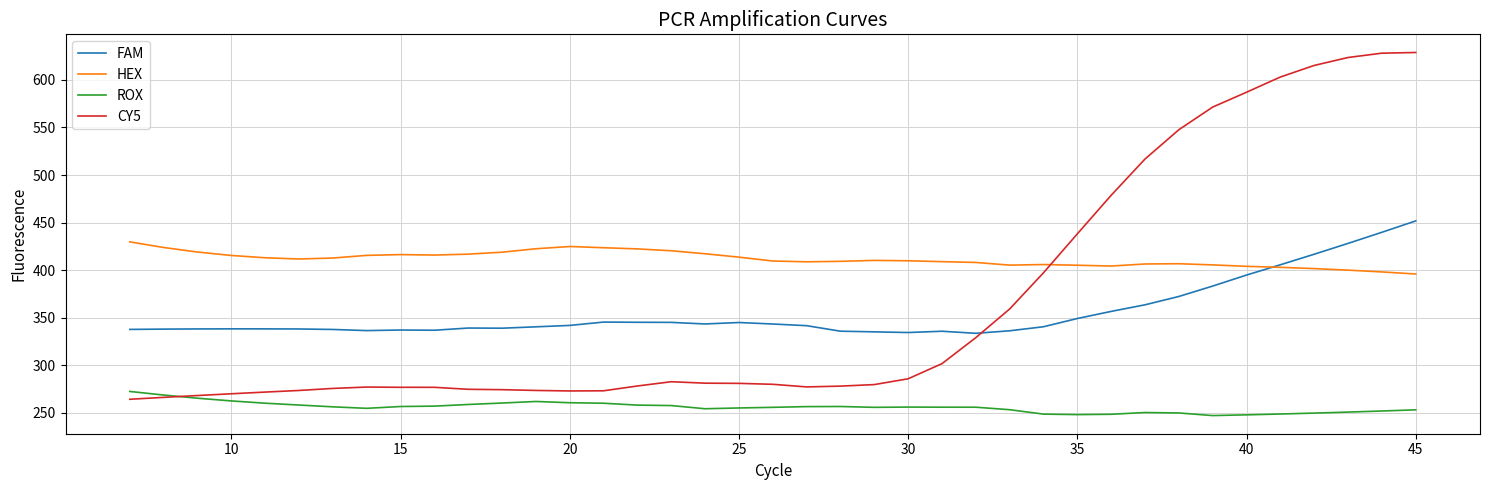

True or false: ROX and HEX intersect in this chart.

False